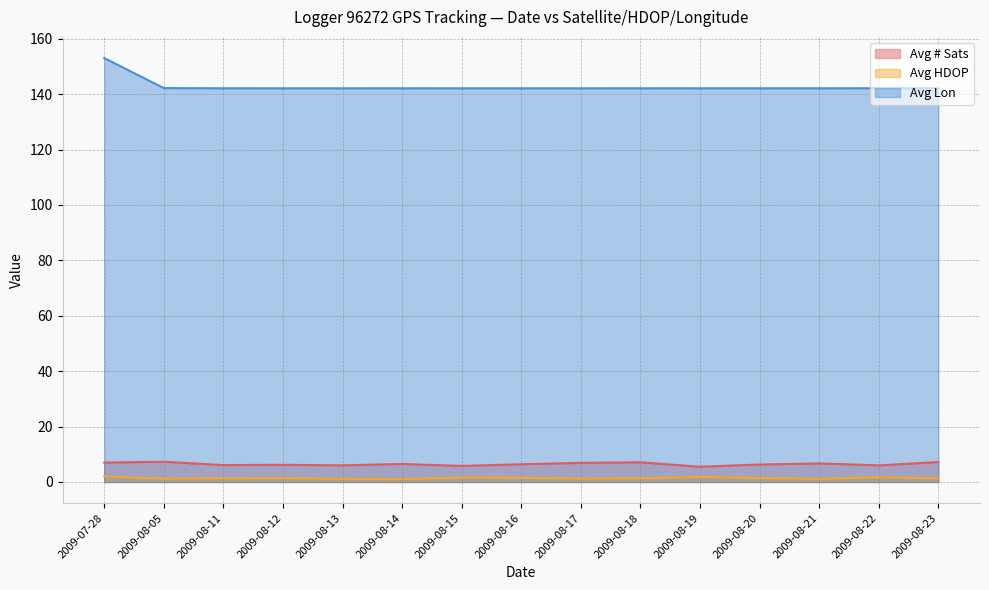

True or false: Avg # Sats and Avg HDOP cross at least once.

False